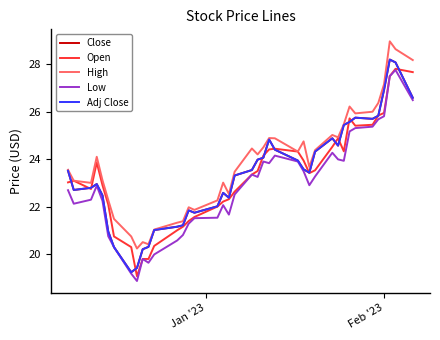

Does the chart have visible grid lines?

No